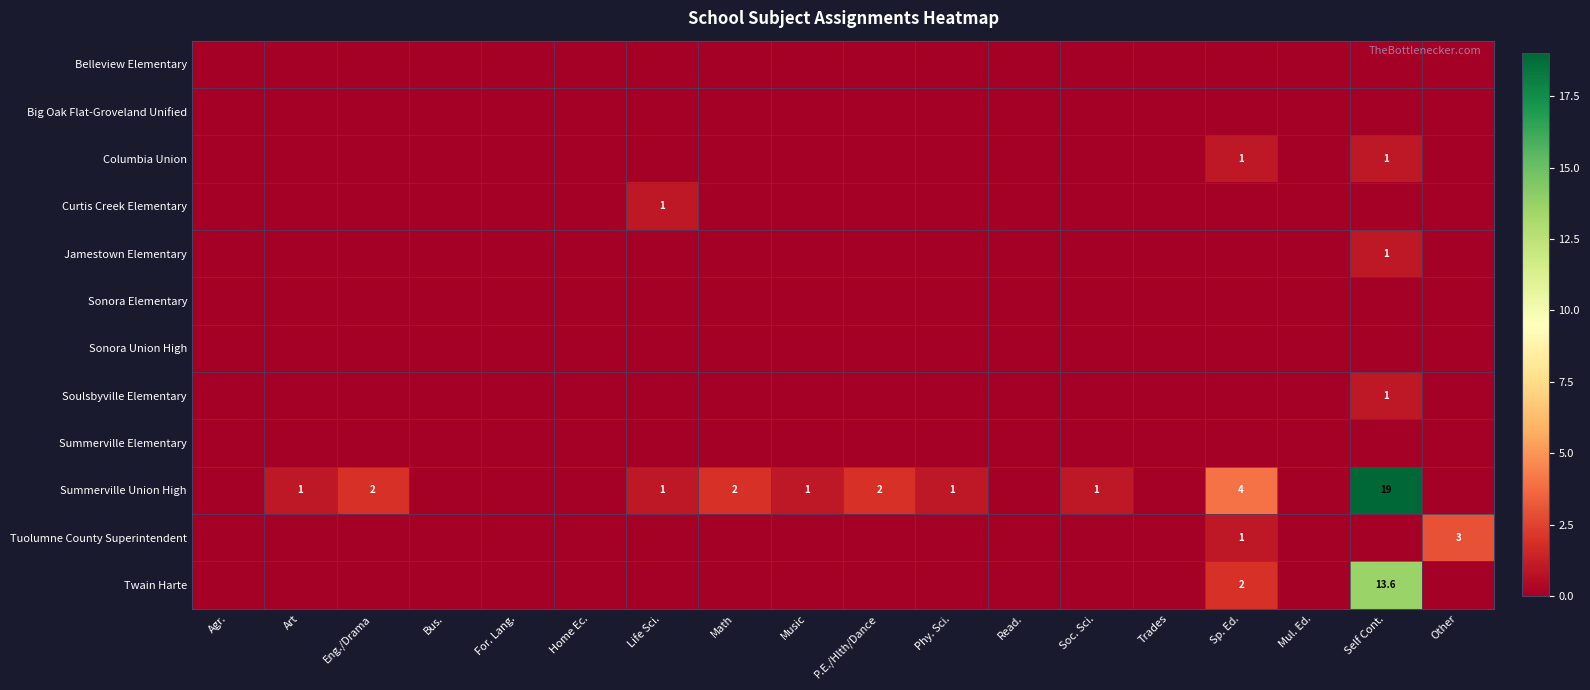

Which series has the largest range (max minus min)?

Summerville Union High